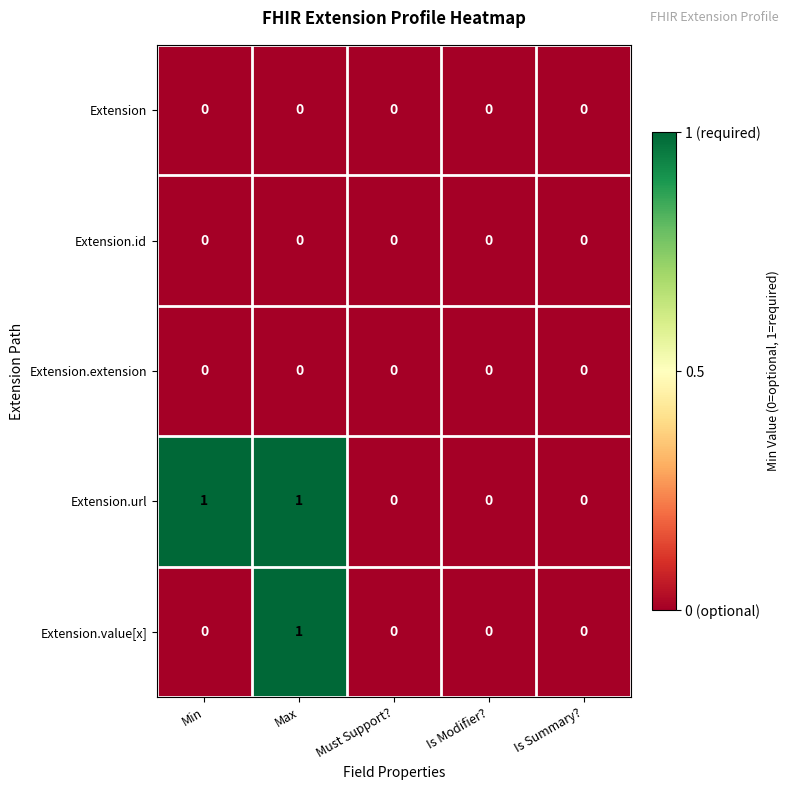

Is it true that Extension.url equals 0 at Is Summary??

True